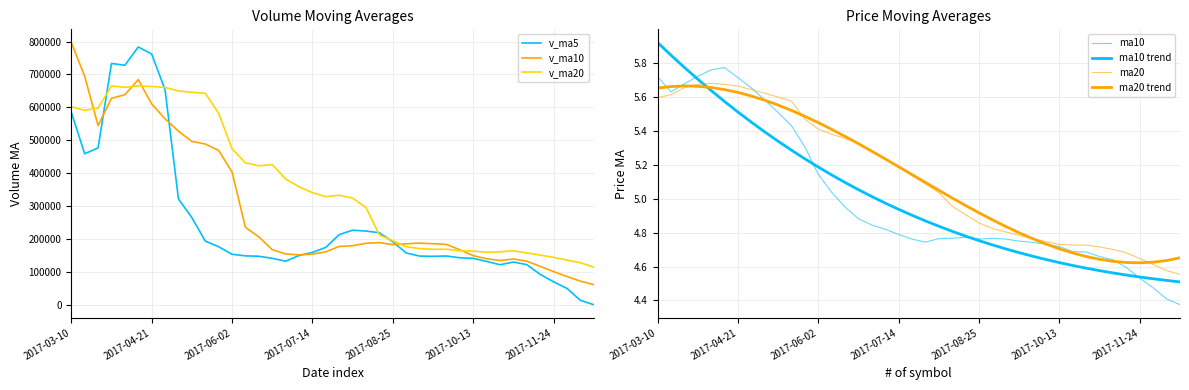

At how many categories does at least one series exceed 432164?

13